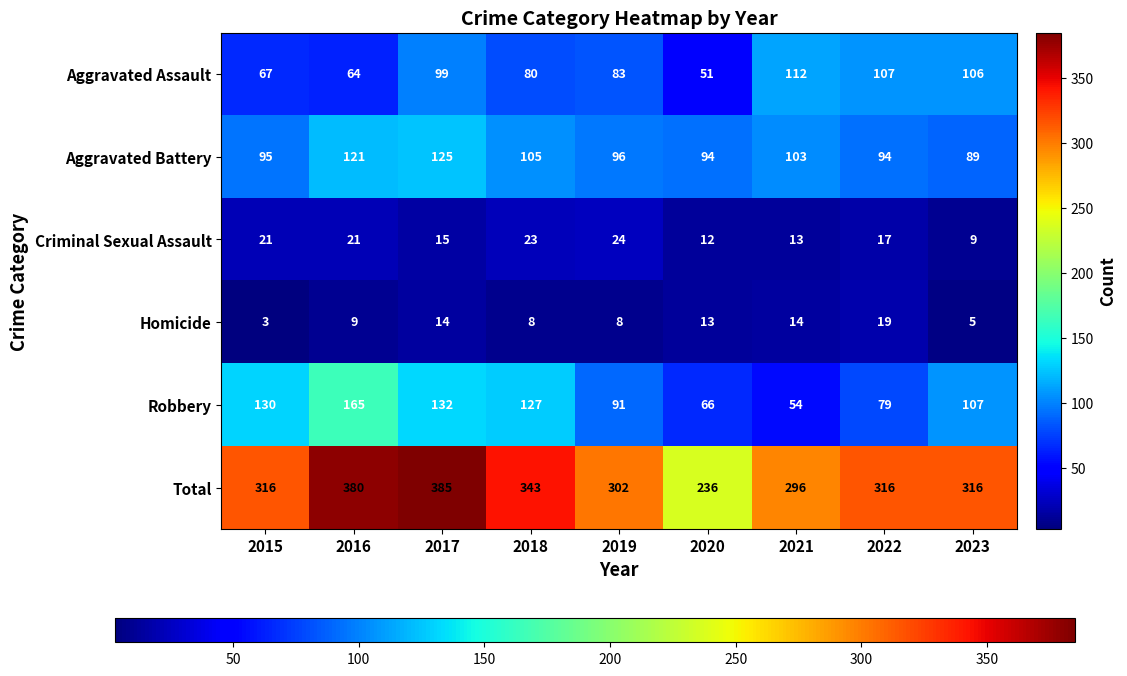

Where does the Aggravated Battery series first go above 96?

2016